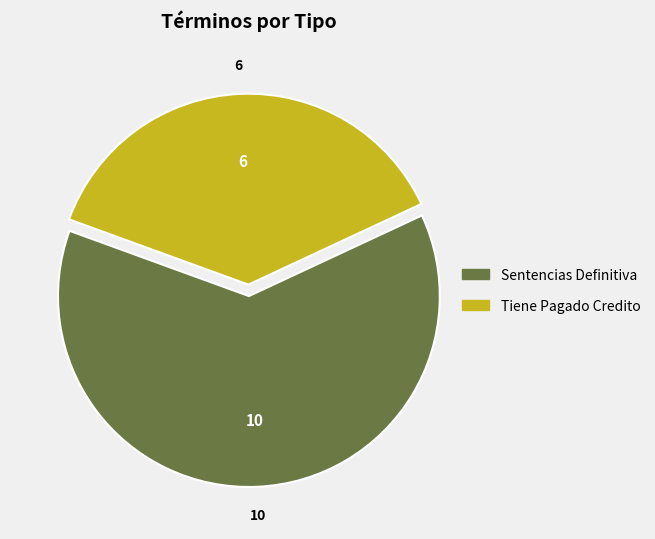

Count the number of slices in the pie.

2